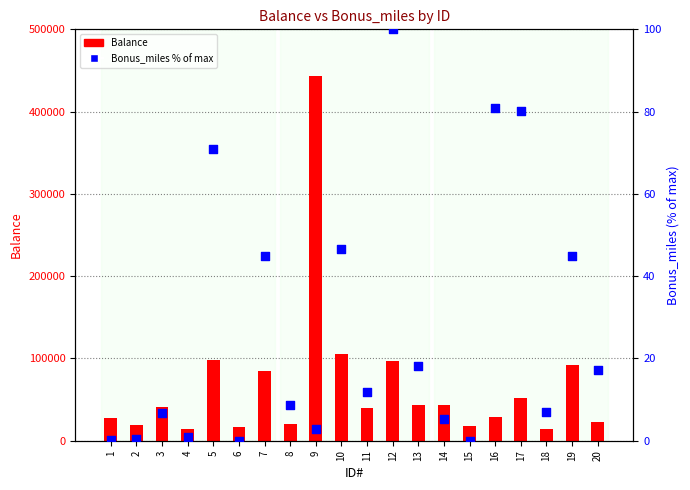

At which category is the sum across all series the highest?

9